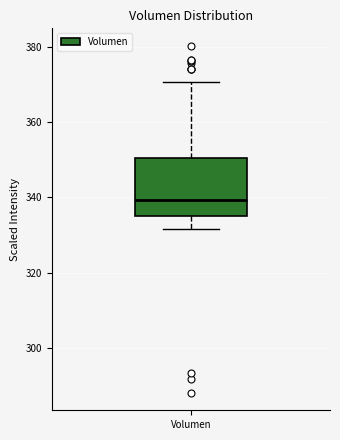

Read this box plot against the y-axis: the position of the median line, the range covered by the box, and the ends of both whiskers. The values are not printed on the chart, so give them approximately, as read against the axis.

median 340, box 336 to 350, whiskers 332 to 370